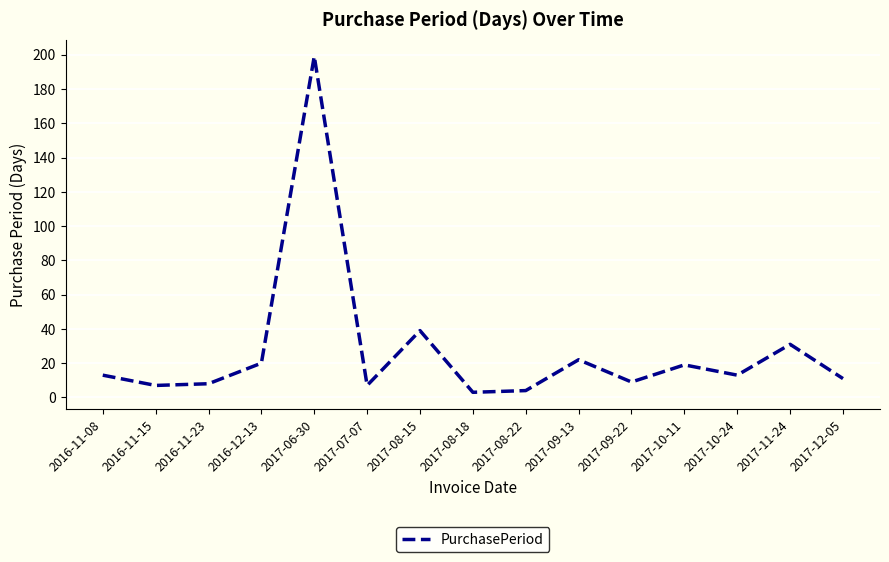

How many lines are shown in the chart?

1